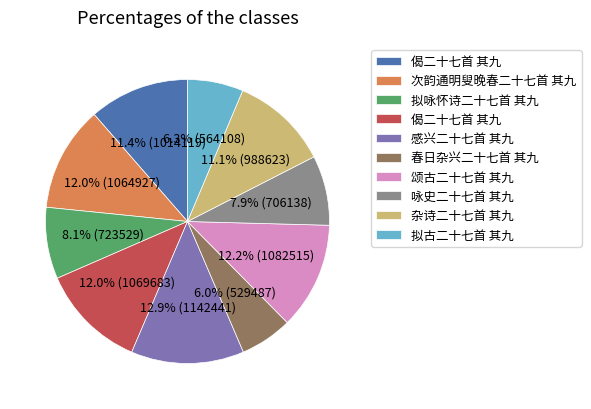

Is there a majority slice in this chart?

No